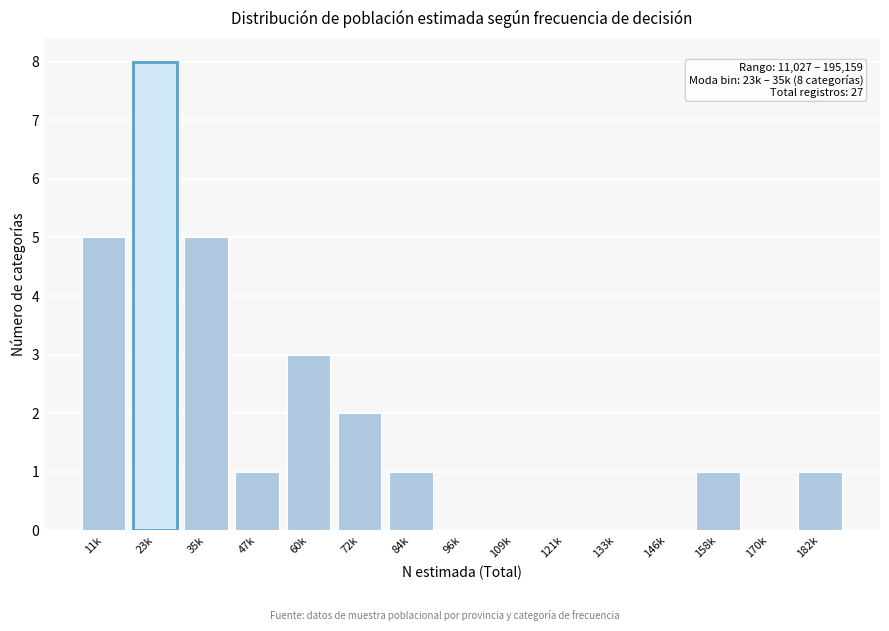

Reading left to right, transcribe all the data shown in this chart.

11k=5	23k=8	35k=5	47k=1	60k=3	72k=2	84k=1	96k=0	109k=0	121k=0	133k=0	146k=0	158k=1	170k=0	182k=1